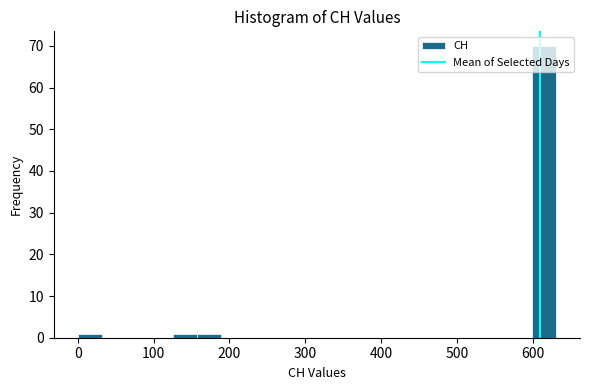

Read against the x-axis, roughly where is the centre of the tallest bar?

620